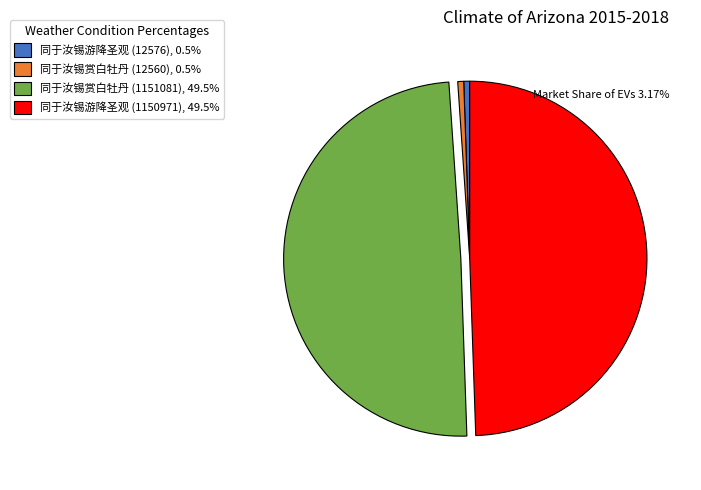

How many segments does this pie chart have?

4